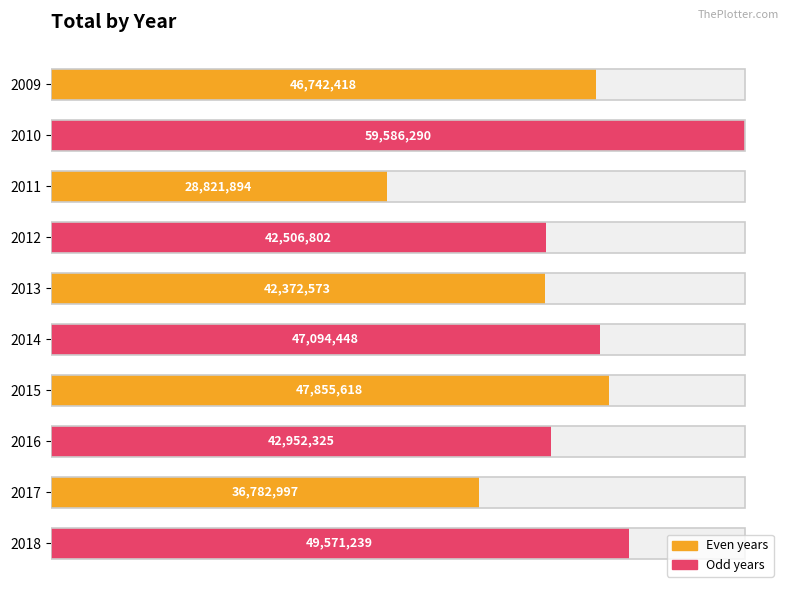

Where is the data nearest to the value 44204092?

2016